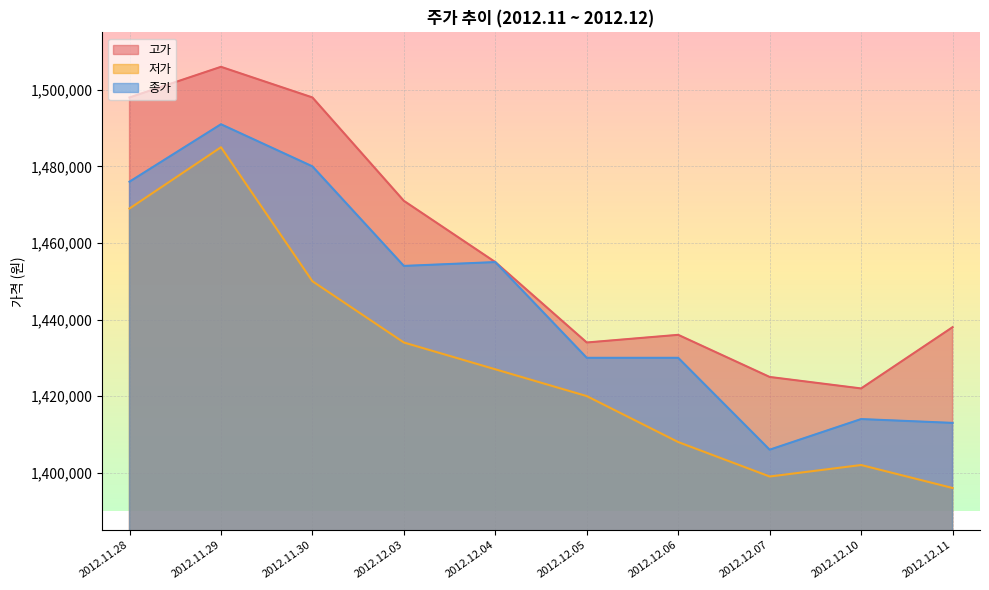

At which category does the chart reach its peak across all series?

2012.11.29